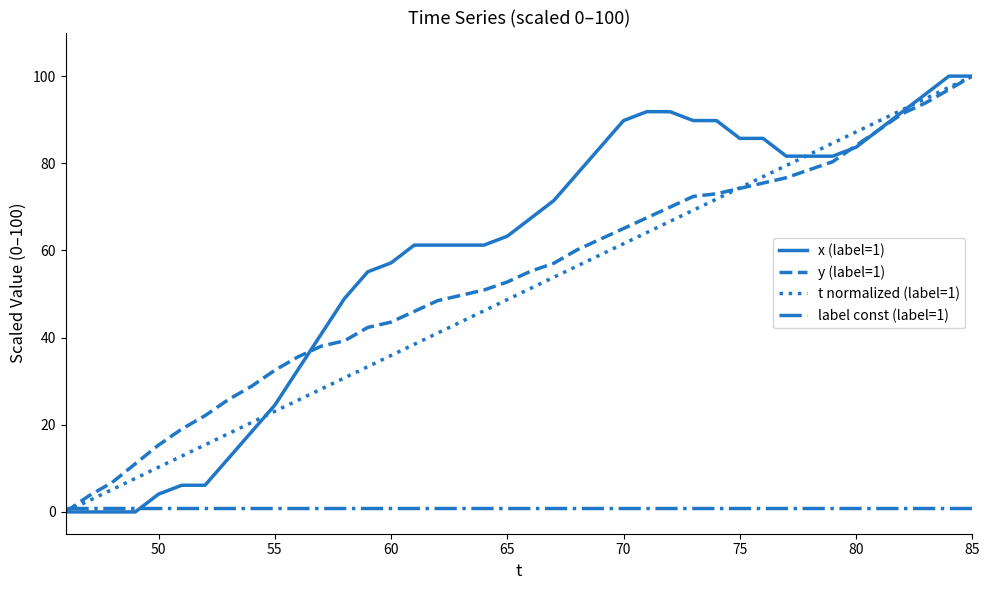

What is the maximum value shown in the chart?

100.0